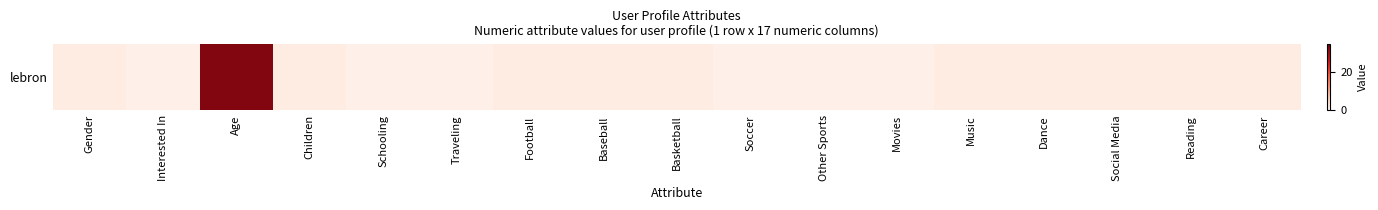

What is the sum of all values?

59